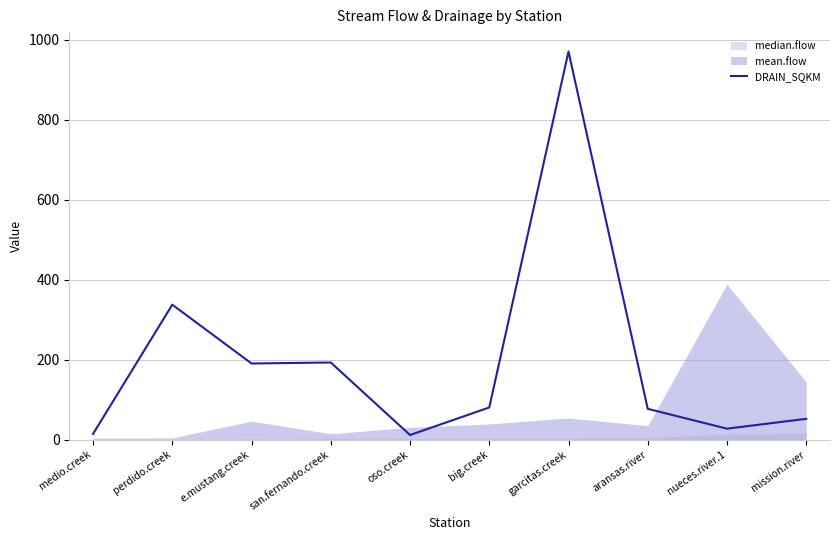

How many data points are above 80?

5